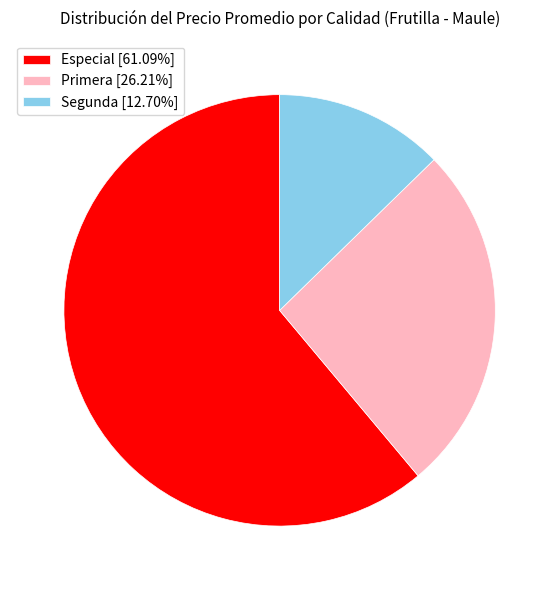

Approximately how many times larger is the value at Primera [26.21%] compared to Especial [61.09%]?

0.4